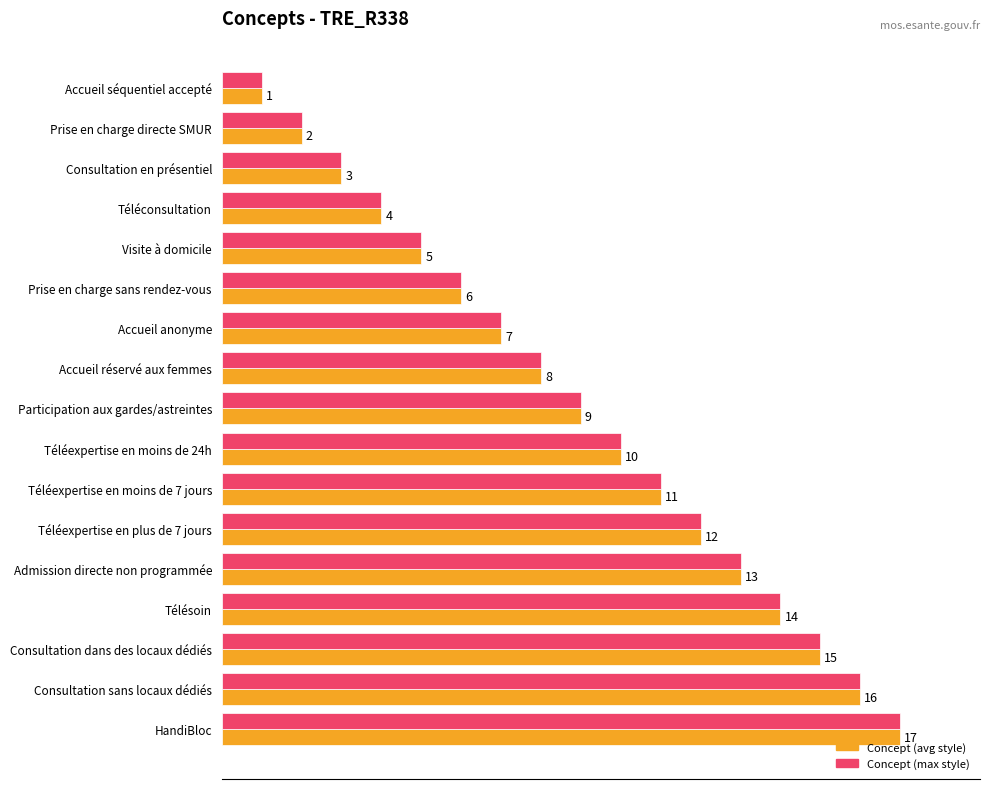

List the labels in order of Concept (max style) value, largest first.

HandiBloc, Consultation sans locaux dédiés, Consultation dans des locaux dédiés, Télésoin, Admission directe non programmée, Téléexpertise en plus de 7 jours, Téléexpertise en moins de 7 jours, Téléexpertise en moins de 24h, Participation aux gardes/astreintes, Accueil réservé aux femmes, Accueil anonyme, Prise en charge sans rendez-vous, Visite à domicile, Téléconsultation, Consultation en présentiel, Prise en charge directe SMUR, Accueil séquentiel accepté